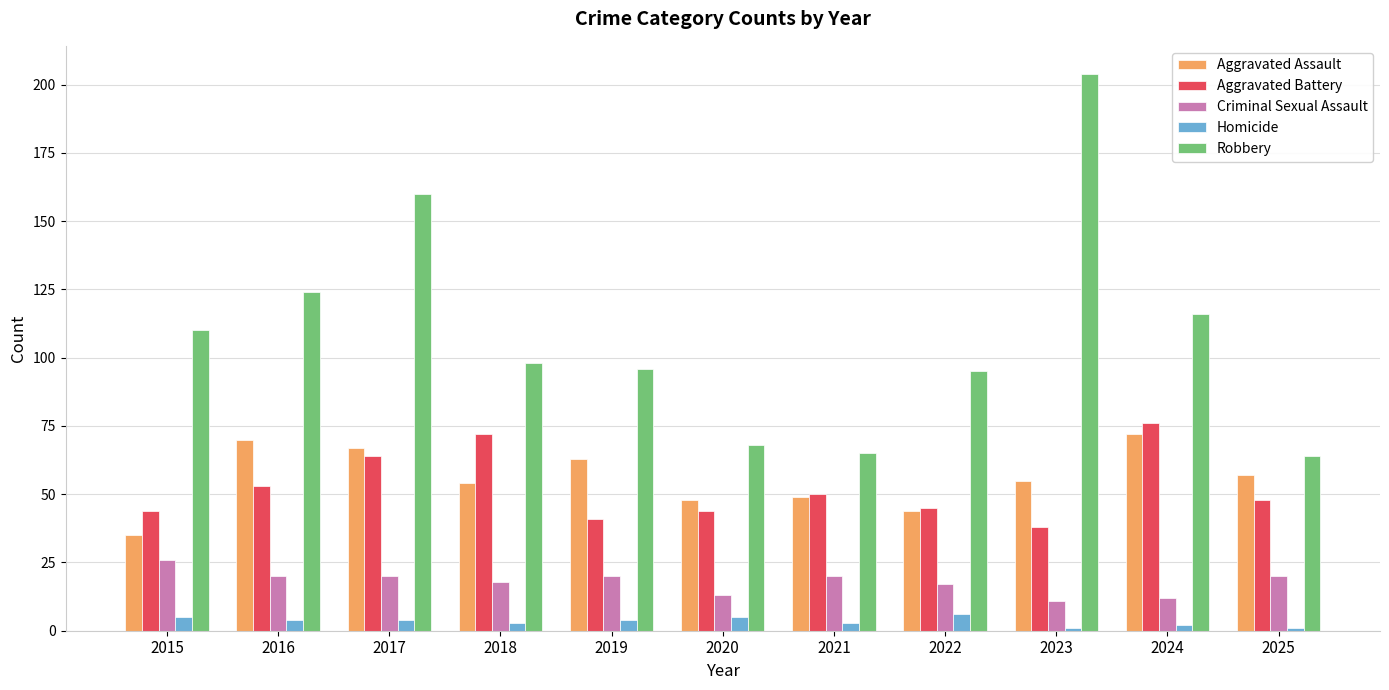

Count the number of categories in the chart.

11